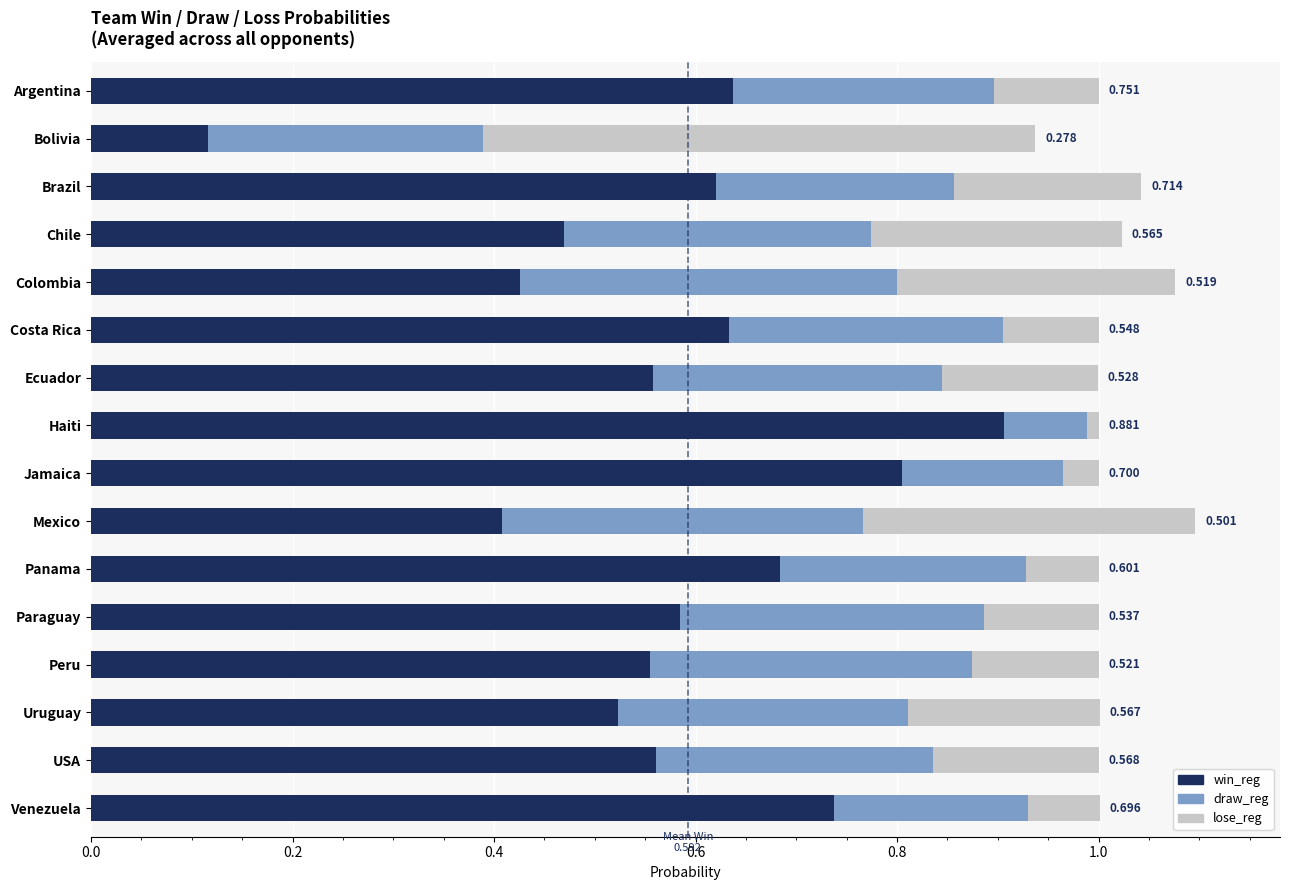

Which category has the highest value in the win_reg series?

Haiti